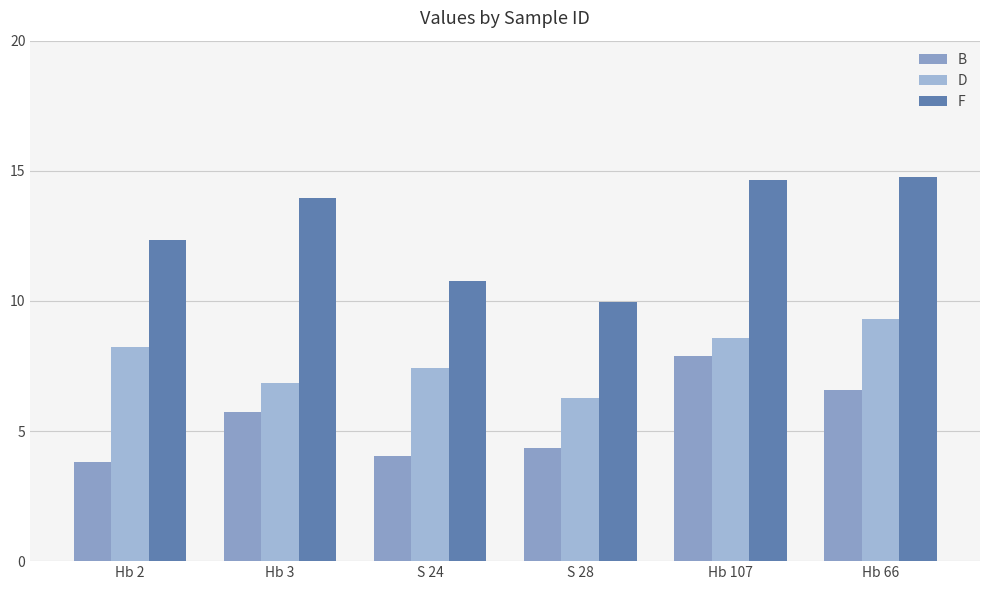

Which series has the largest range (max minus min)?

F